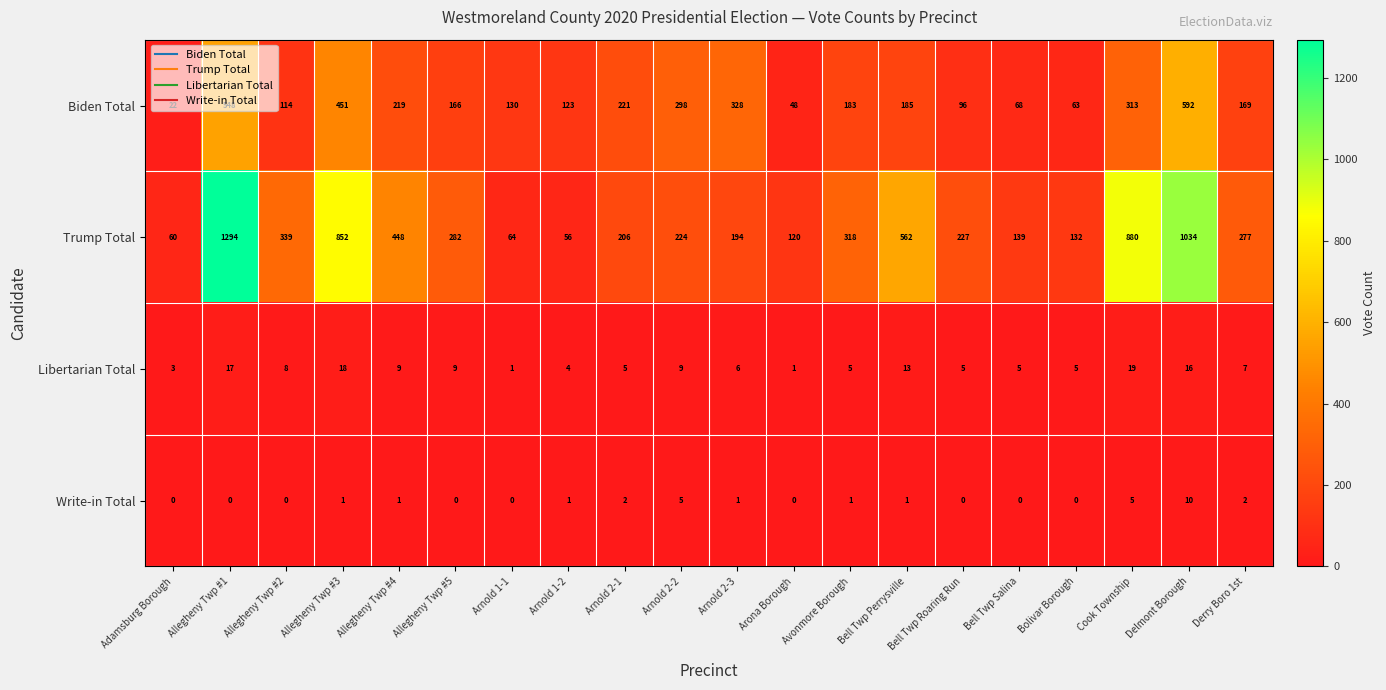

The Trump Total series shows 448 at Allegheny Twp #4. True or false?

True